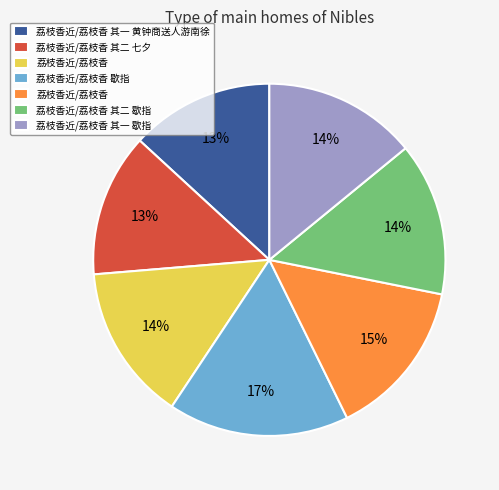

Does any single category account for the majority?

No